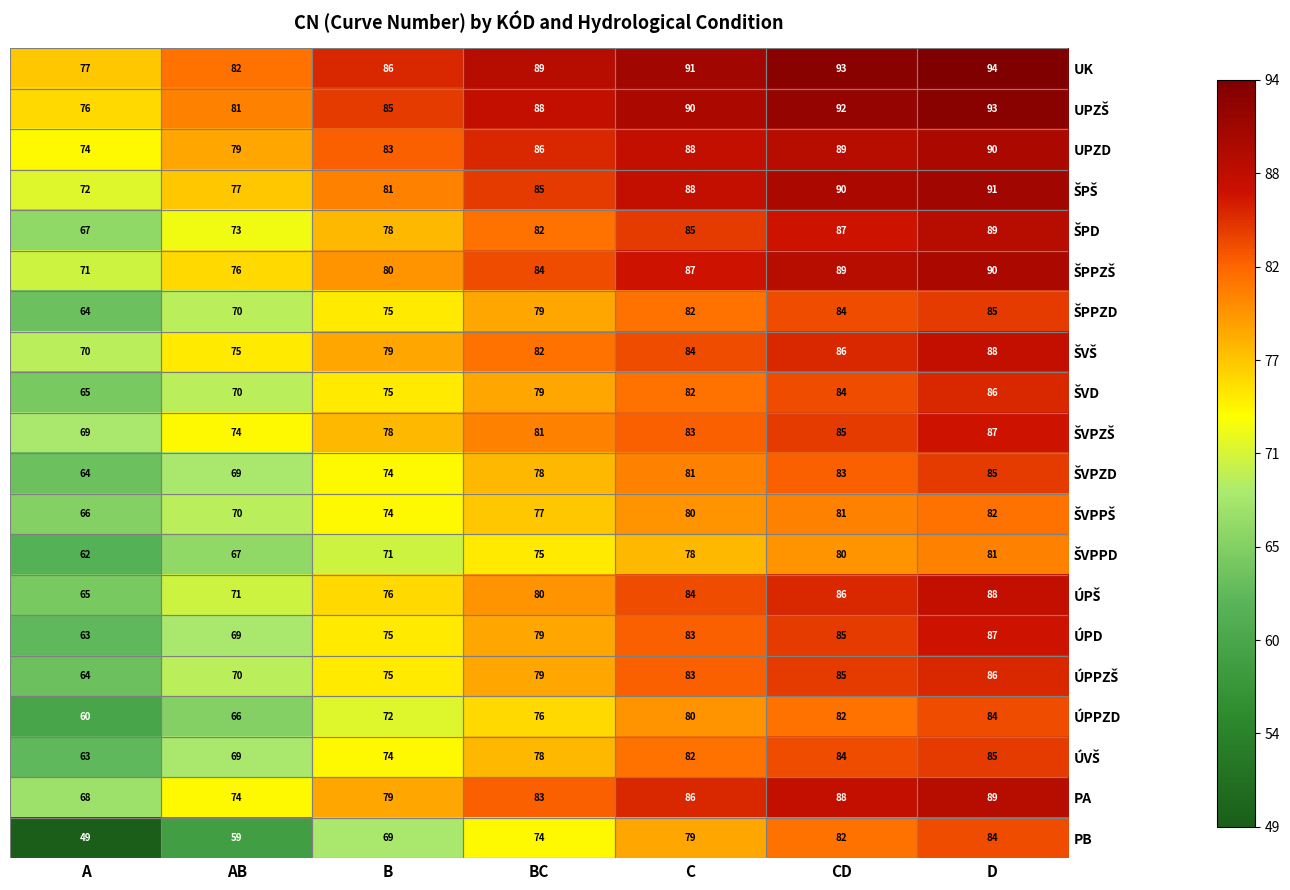

What is the sum of all PB values?

496